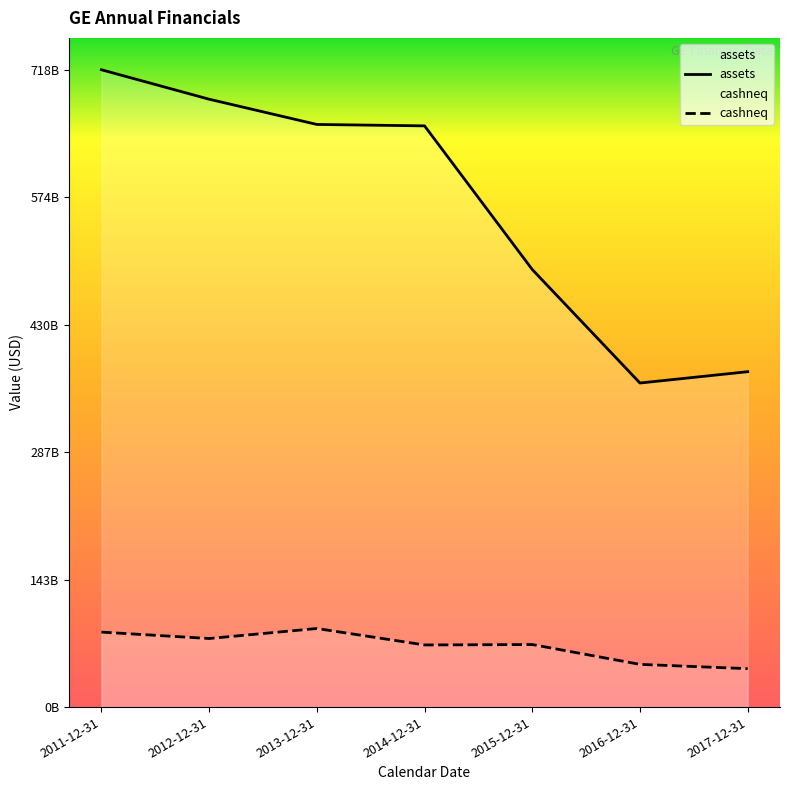

The cashneq series shows 70025000000 at 2014-12-31. True or false?

True